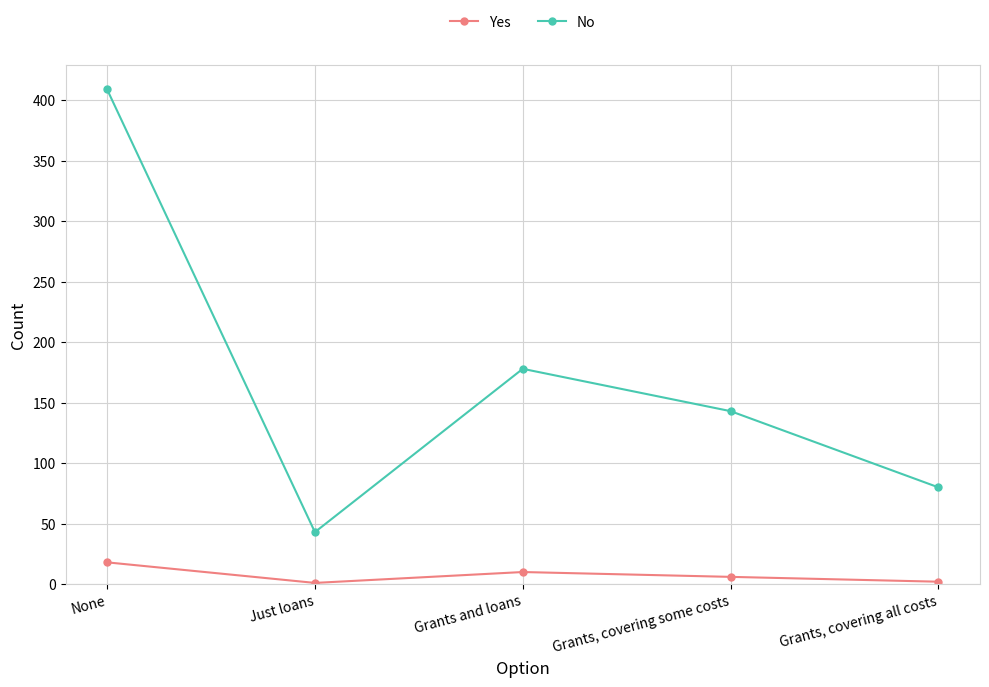

The value of No at Just loans is 43. True or false?

True